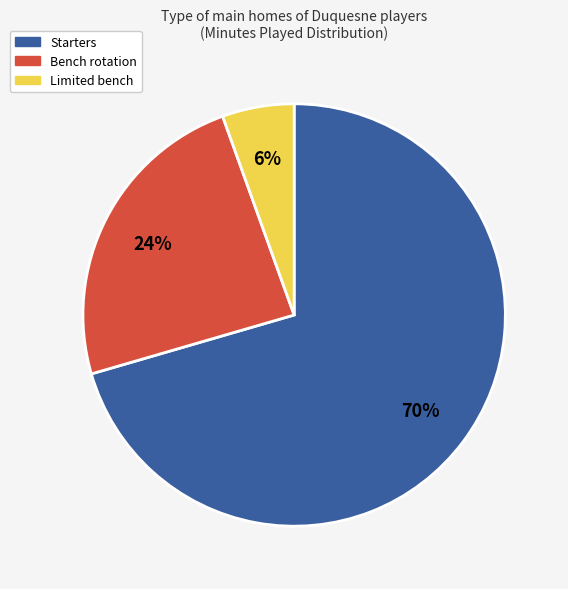

Which has a higher value, Starters or Bench rotation?

Starters